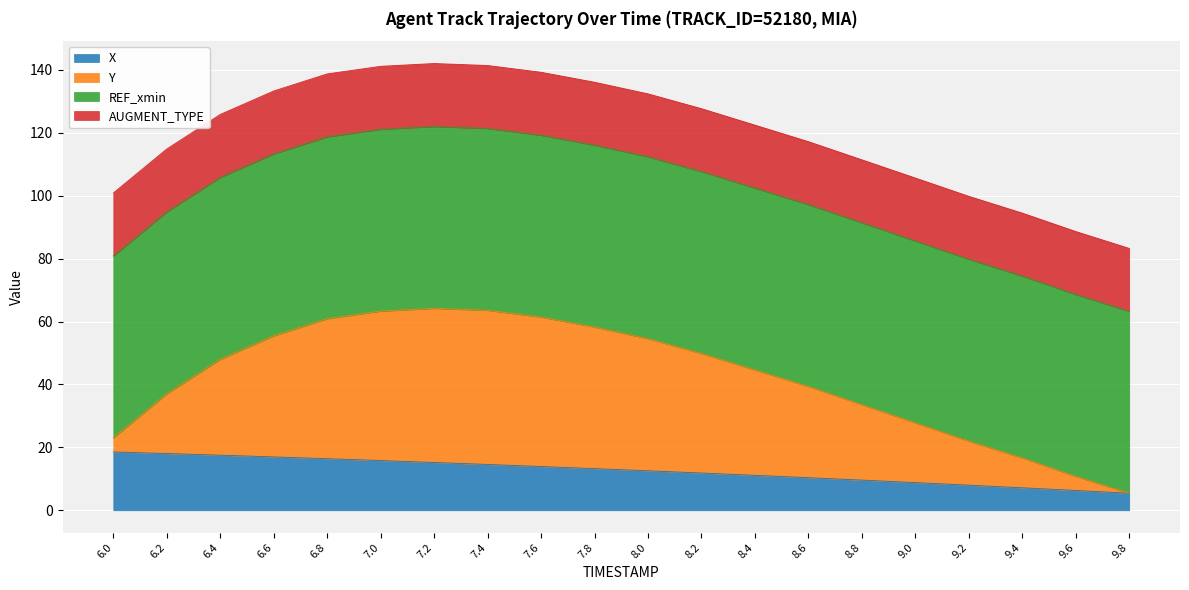

What is the total value across all series at 8.4?

122.4